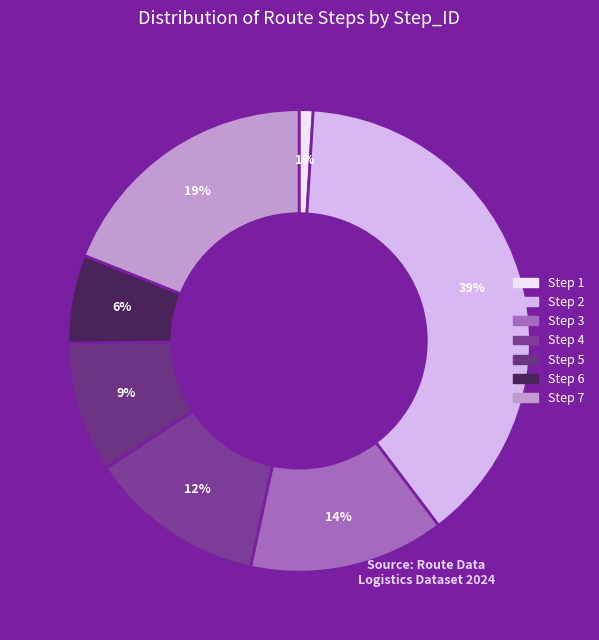

How many segments does this pie chart have?

7